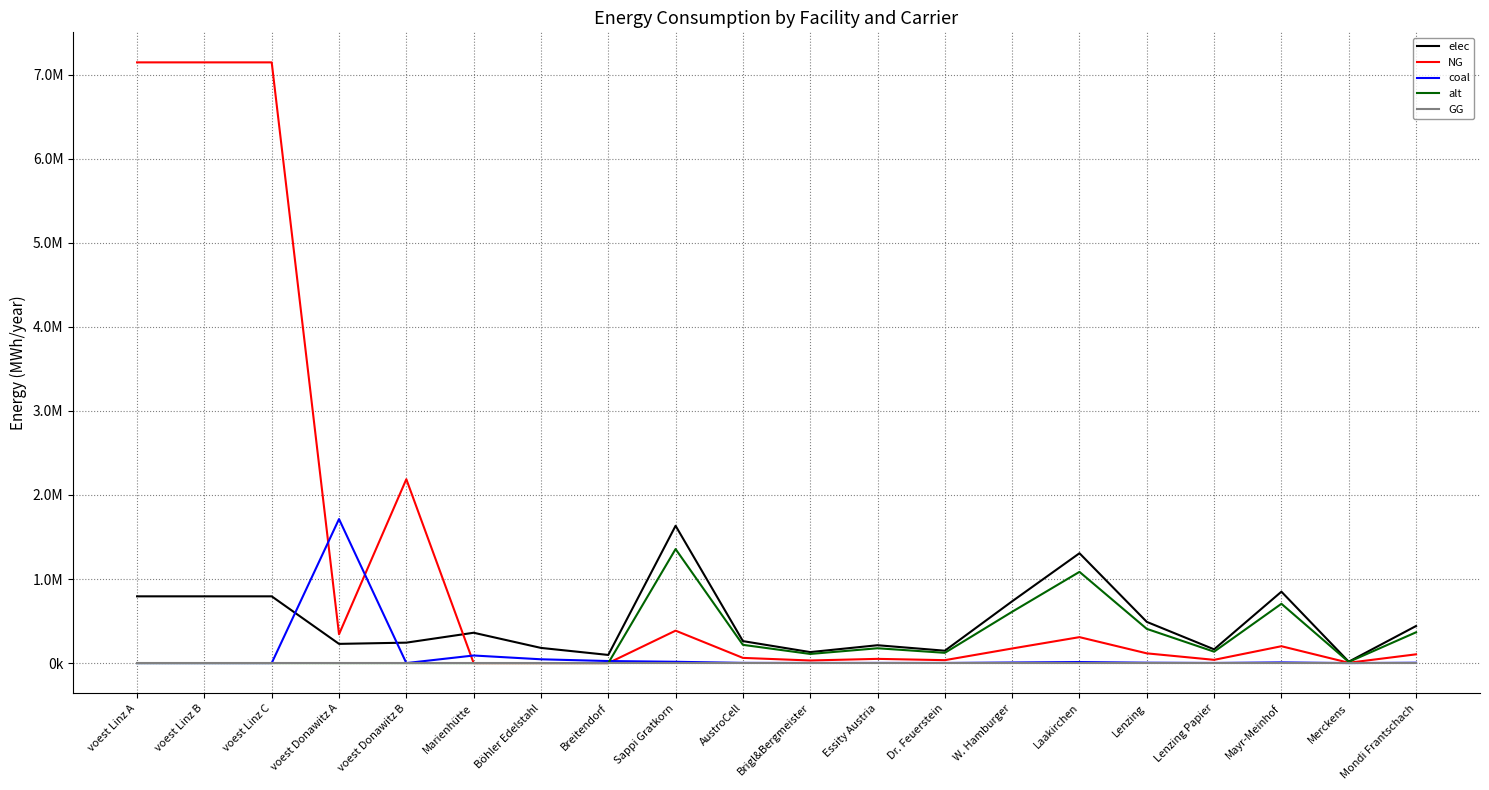

Is this an area chart (filled region under the line)?

No